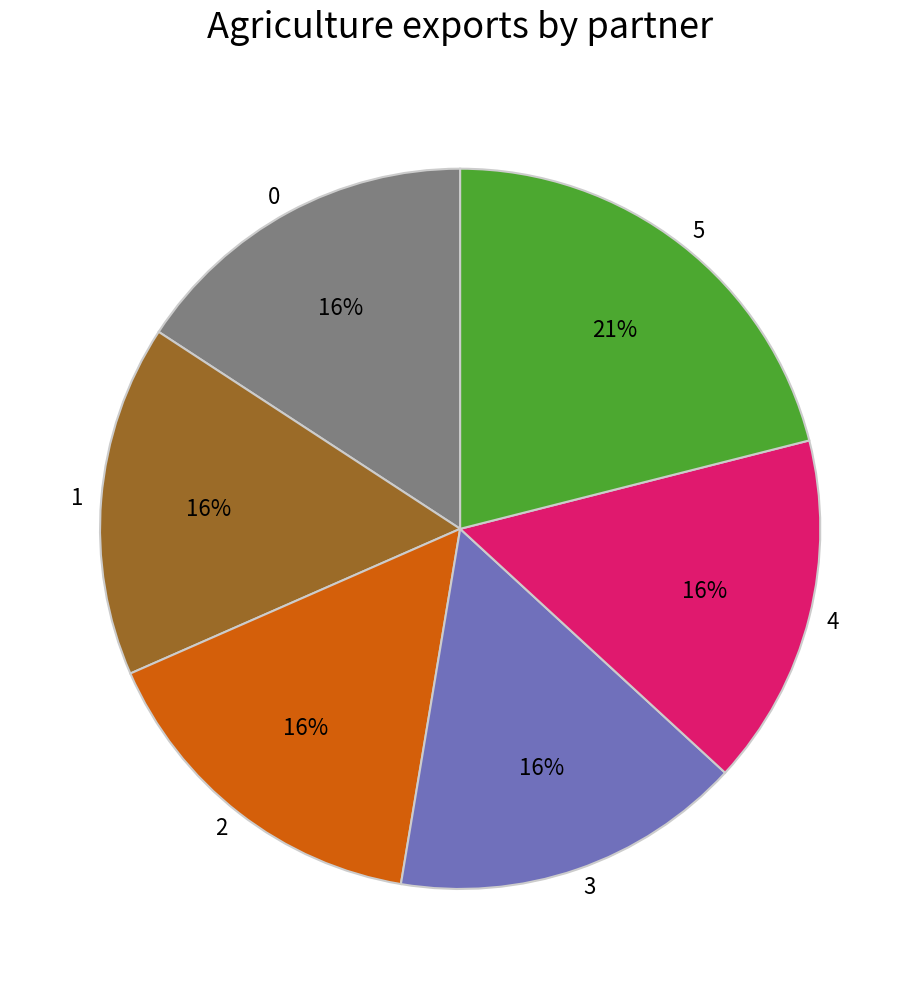

Is it true that 3 is 5% of the pie?

False